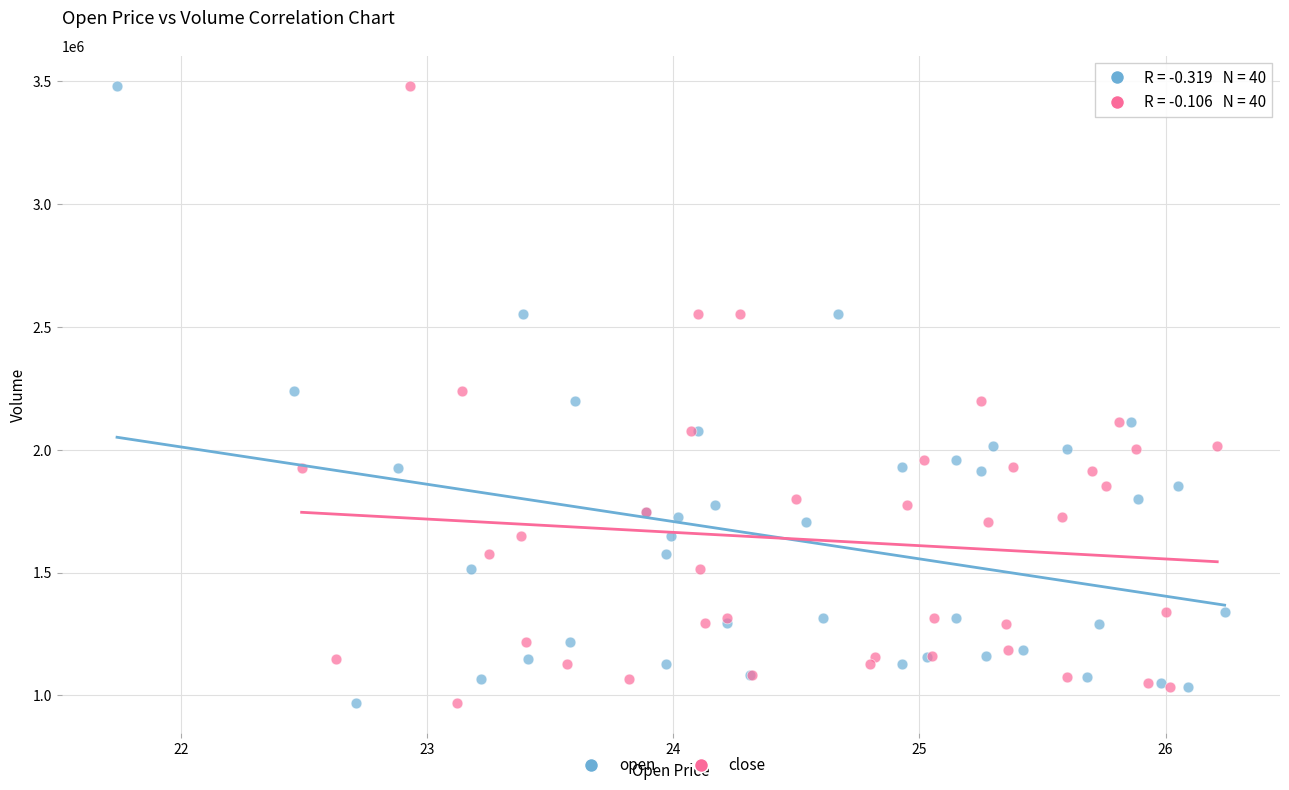

What are all the series names shown in the legend?

open, close